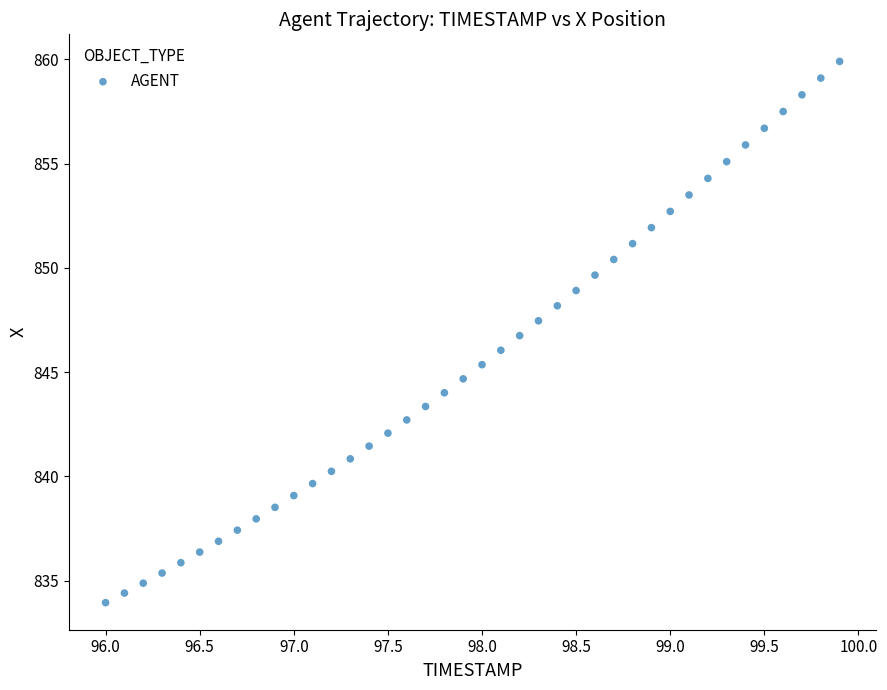

What is the range of X values (max minus min)?

3.9